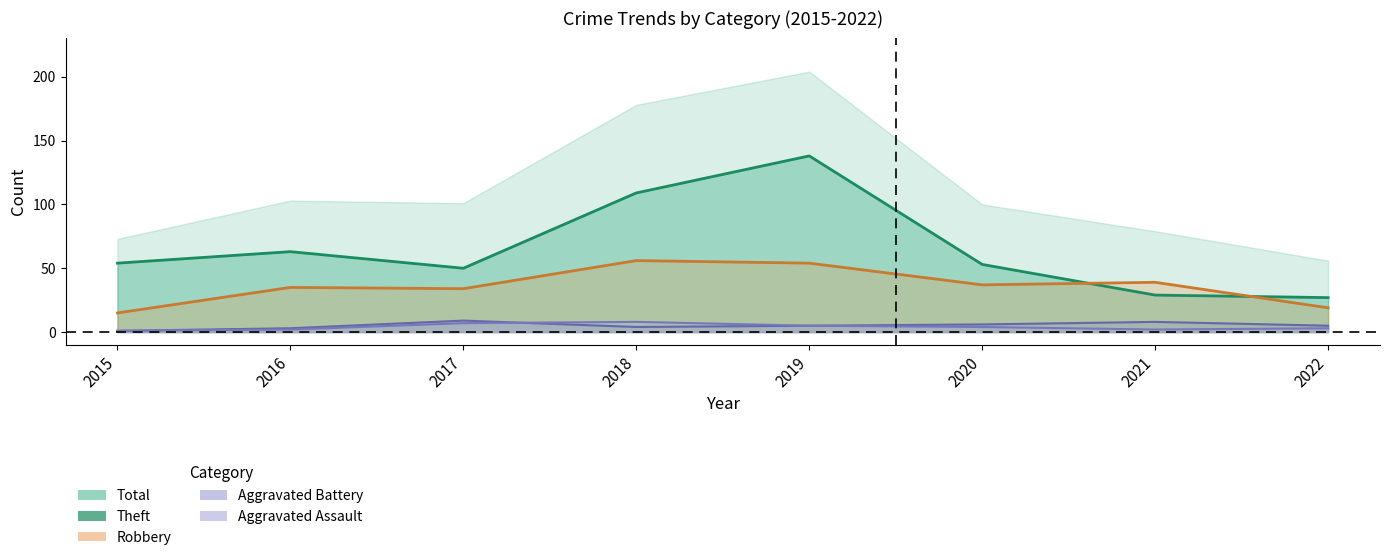

Which series has the largest range (max minus min)?

Theft